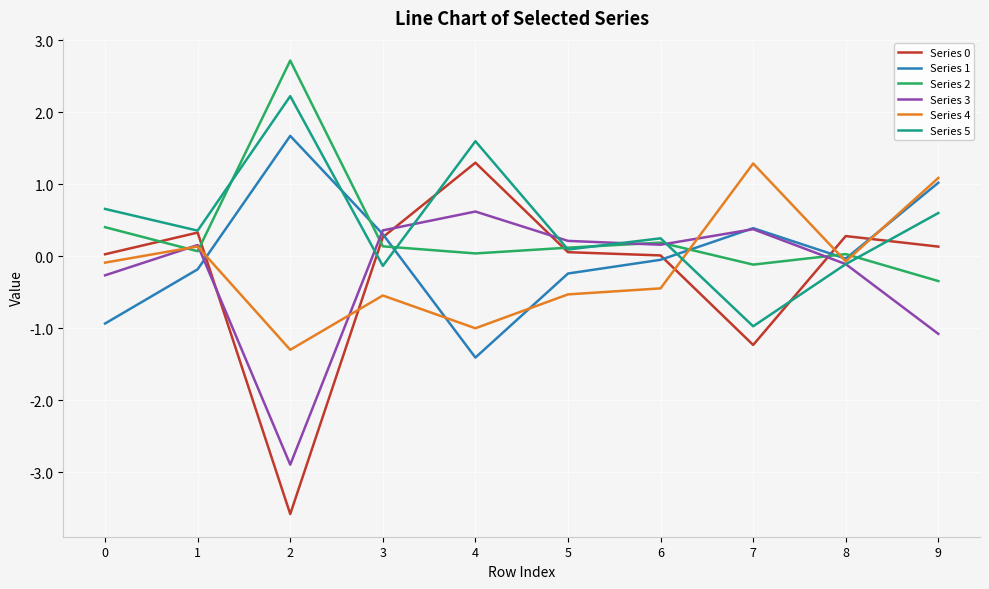

Is the value of Series 0 at 0 greater than the value of Series 2 at 2?

No